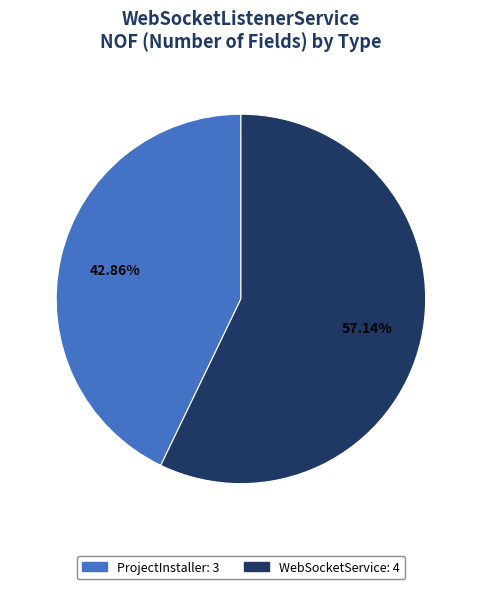

Is there any slice that represents more than half of the pie?

Yes